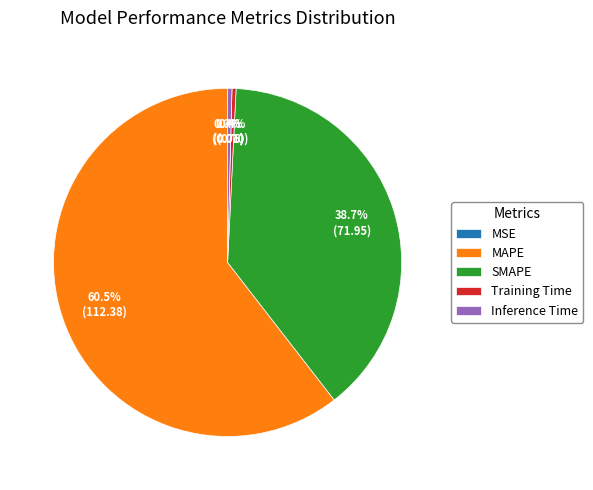

Which slice is the largest?

MAPE